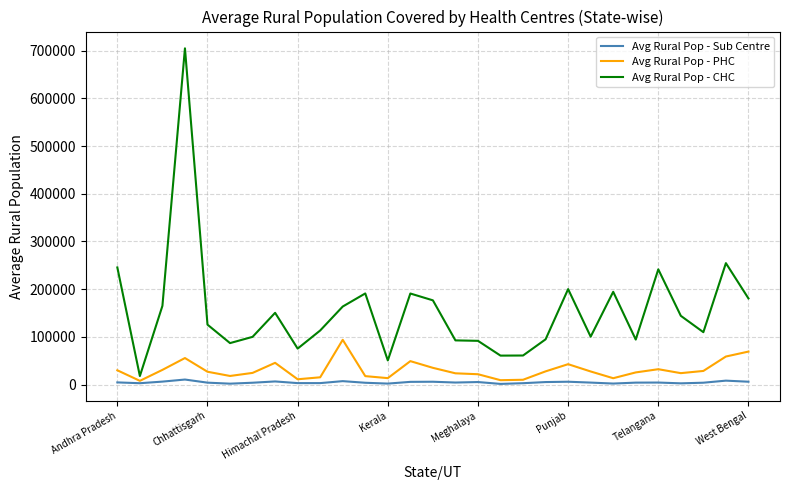

What is the minimum value shown in the chart?

1478